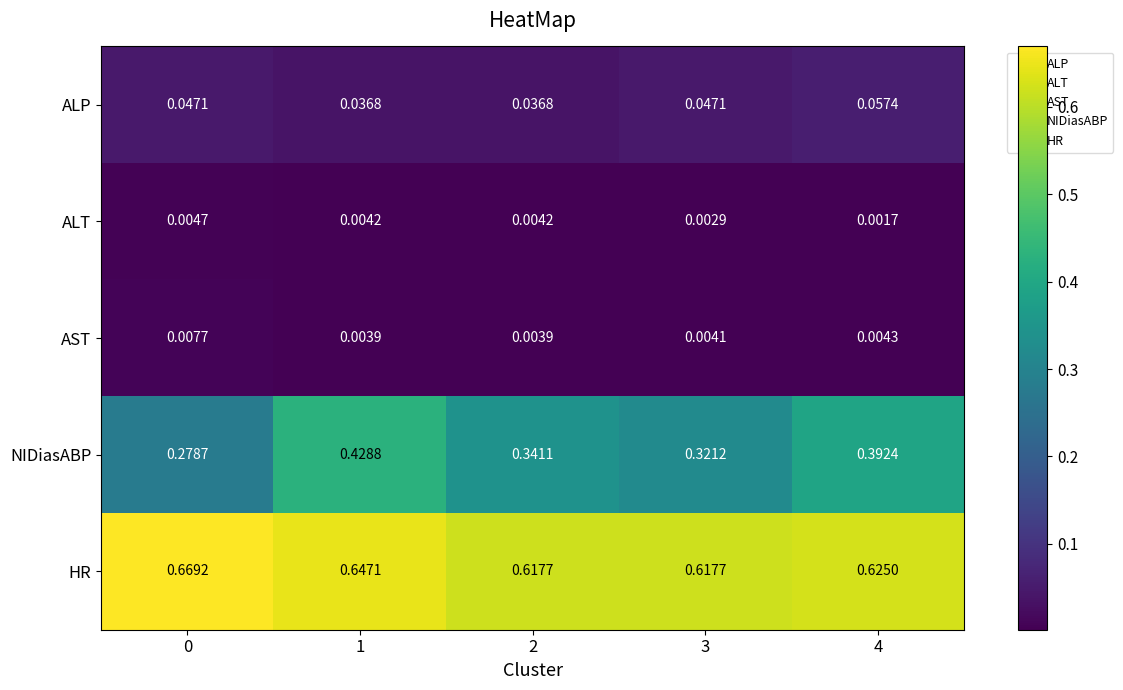

Which series has the largest range (max minus min)?

NIDiasABP